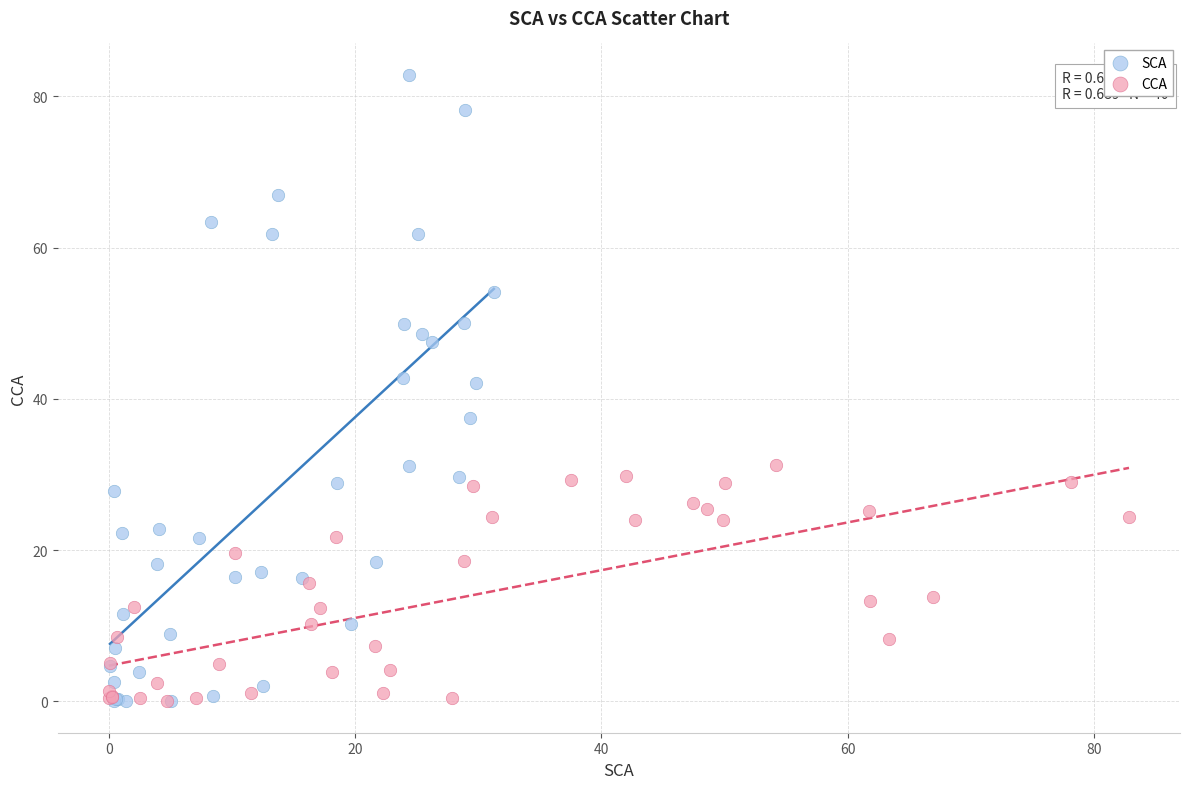

Which series has the widest spread of Y values?

SCA